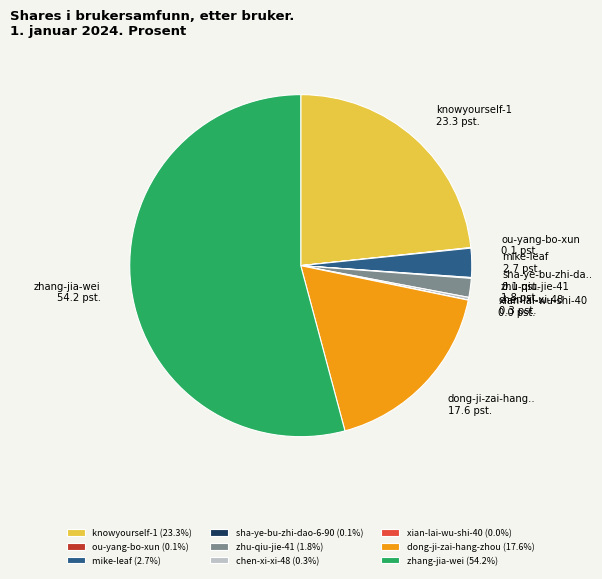

Does any single category account for the majority?

Yes